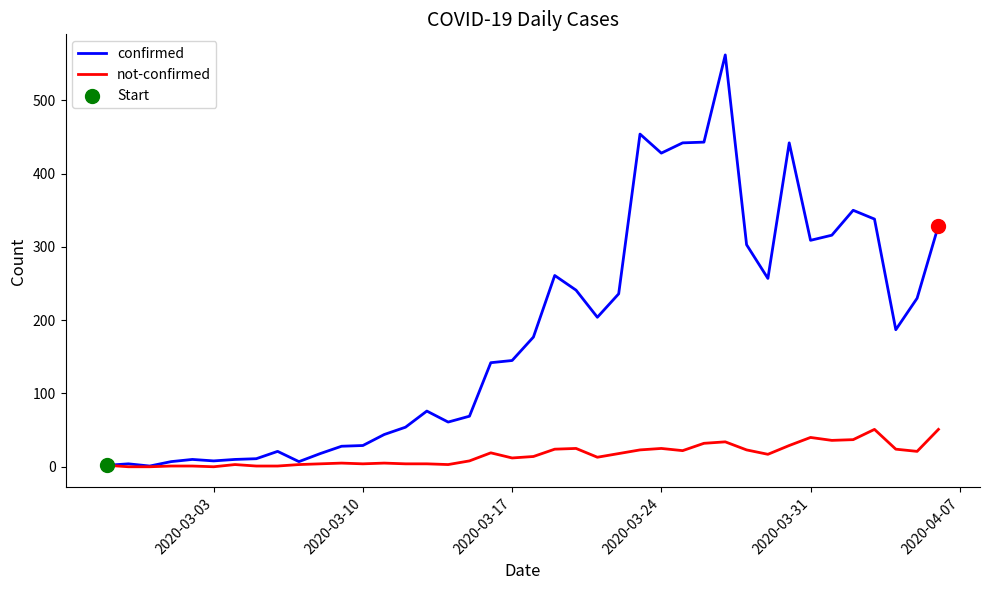

Which series has the largest range (max minus min)?

confirmed